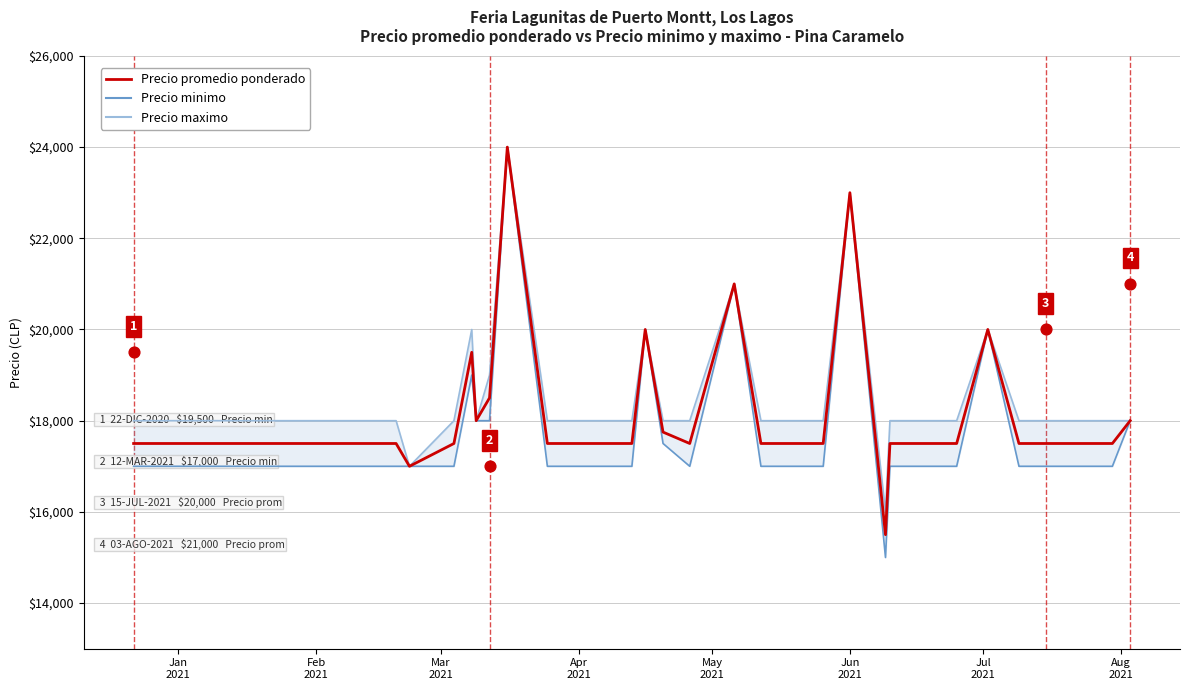

Which series contains the highest Y value?

Precio promedio ponderado